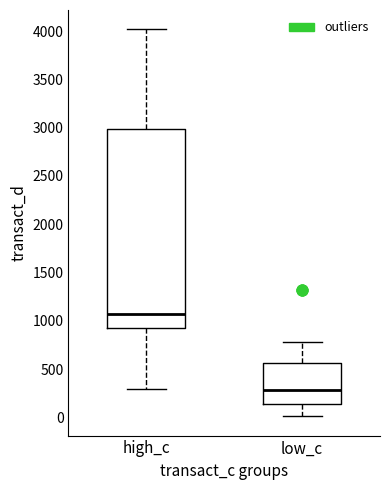

Reading left to right, read every box against the y-axis: the position of its median line, the range the box covers, and the ends of its whiskers. The values are not printed on the chart, so give them approximately, as read against the axis.

high_c: median 1050, box 950 to 3000, whiskers 300 to 4000
low_c: median 300, box 150 to 550, whiskers 0 to 800